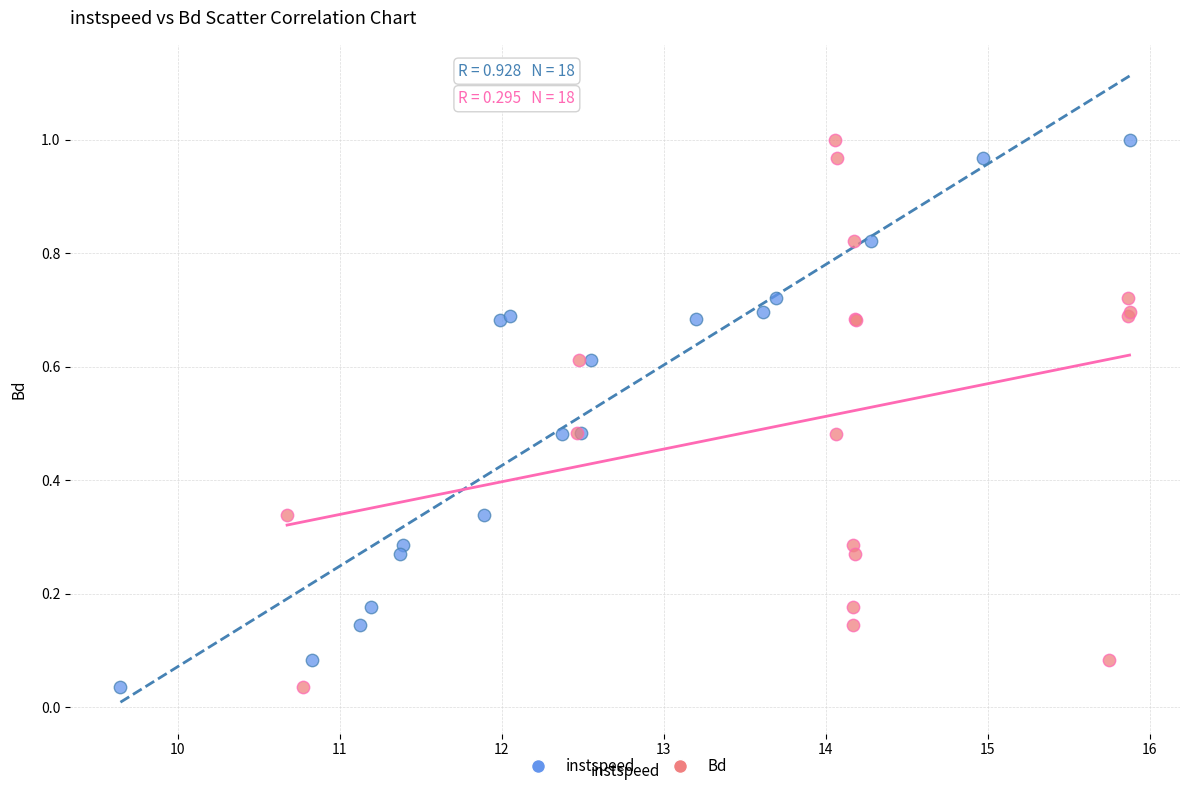

What are all the series names shown in the legend?

instspeed, Bd